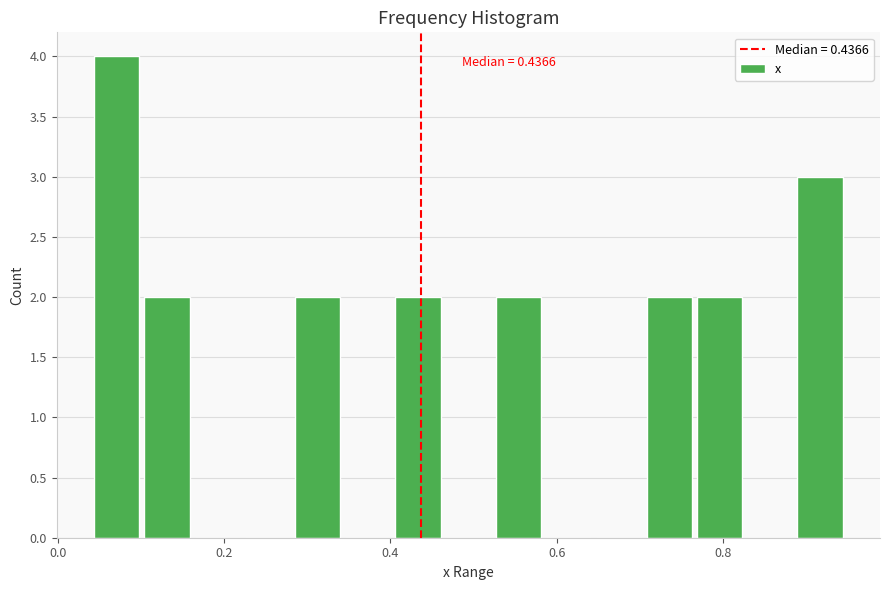

Read against the x-axis, roughly where is the centre of the tallest bar?

0.08